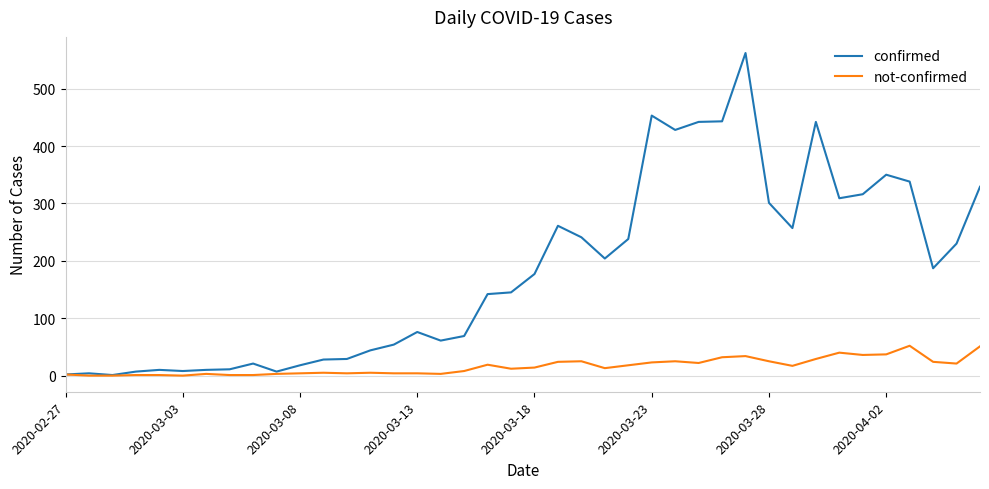

In confirmed, how many points are lower than both neighbors (excluding endpoints)?

9